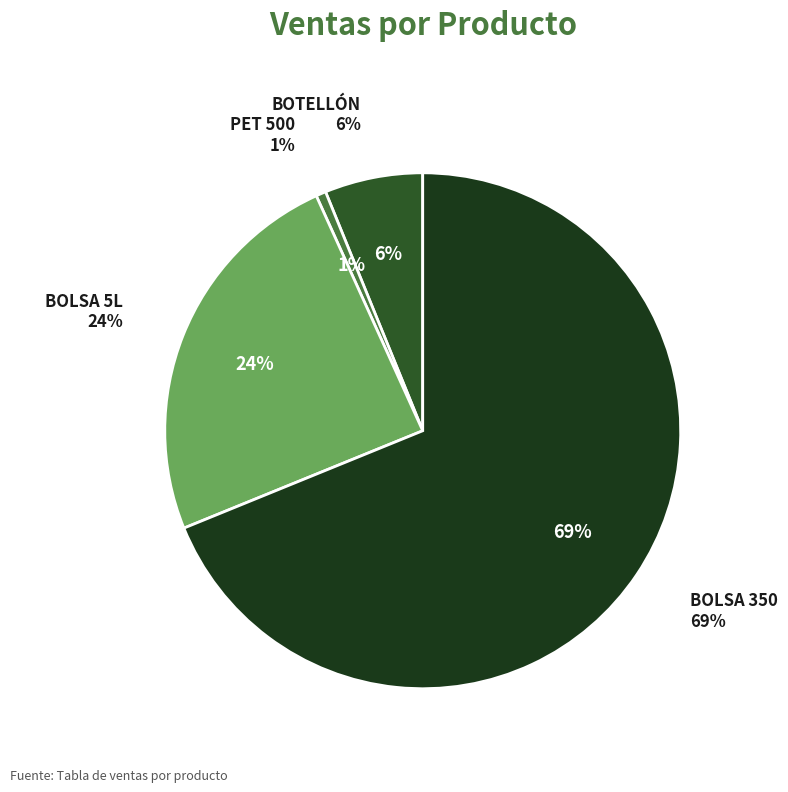

To the nearest percent, what is the difference between the largest and smallest slice percentages?

68%